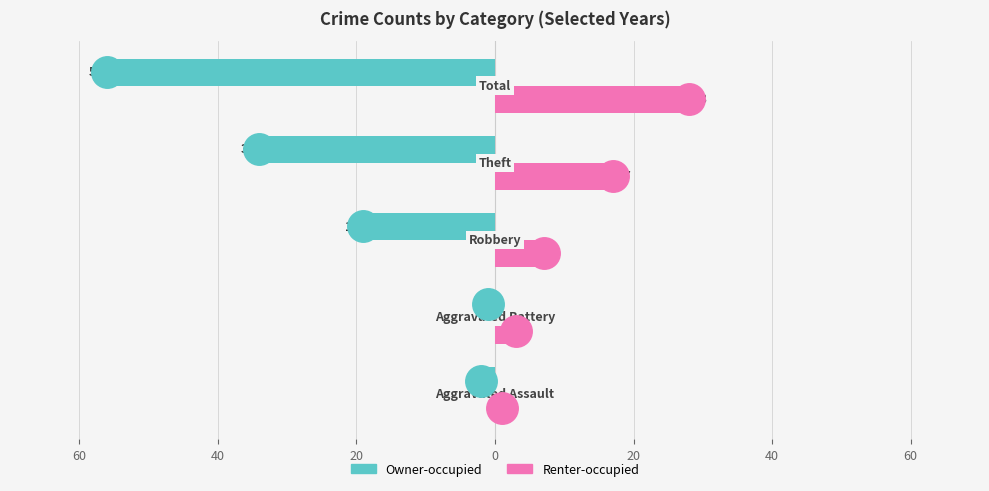

Reading left to right, what are all the values shown in this chart?

Owner-occupied: 80=-2	60=-1	40=-19	20=-34	0=-56
Renter-occupied: 80=1	60=3	40=7	20=17	0=28